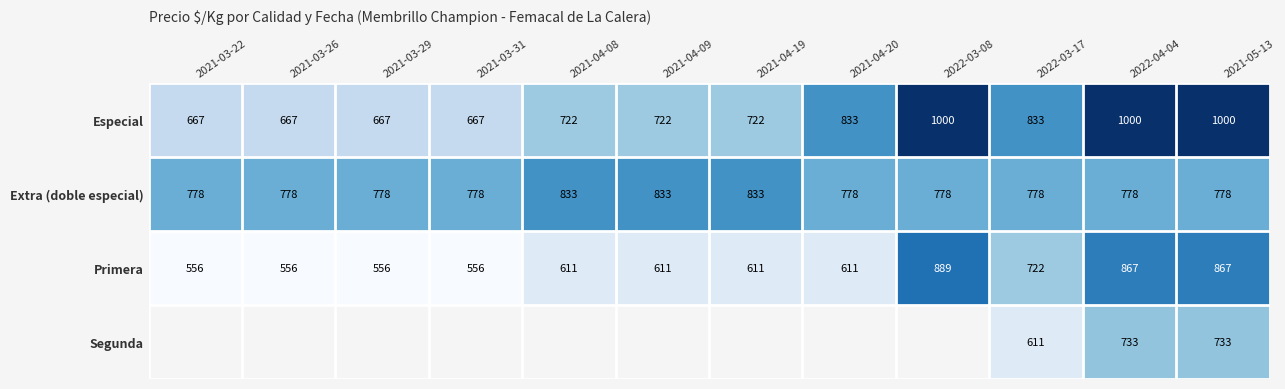

The Primera series shows 363.3 at 2021-03-22. True or false?

False